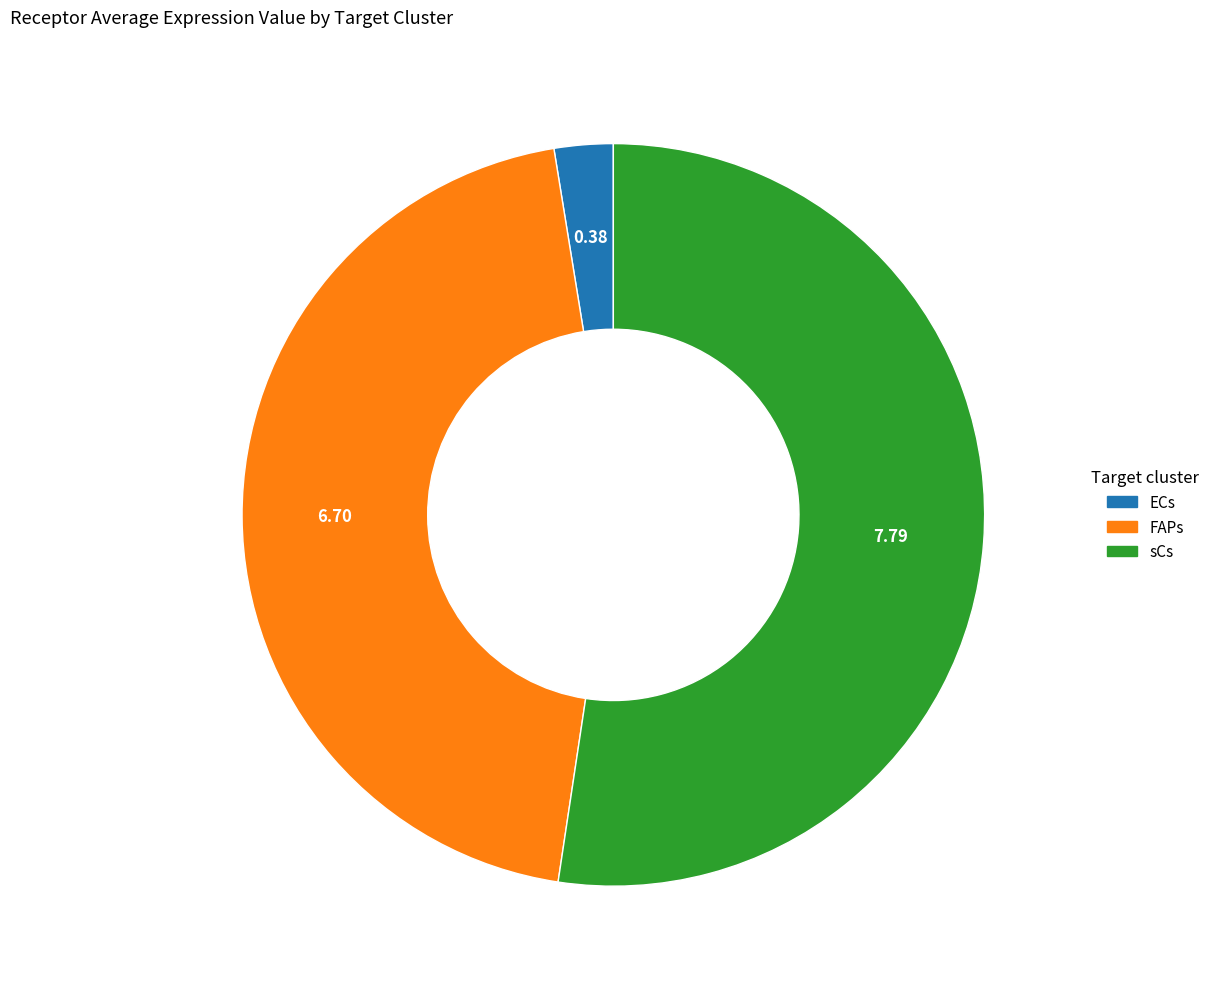

True or false: sCs accounts for 63% of the total.

False